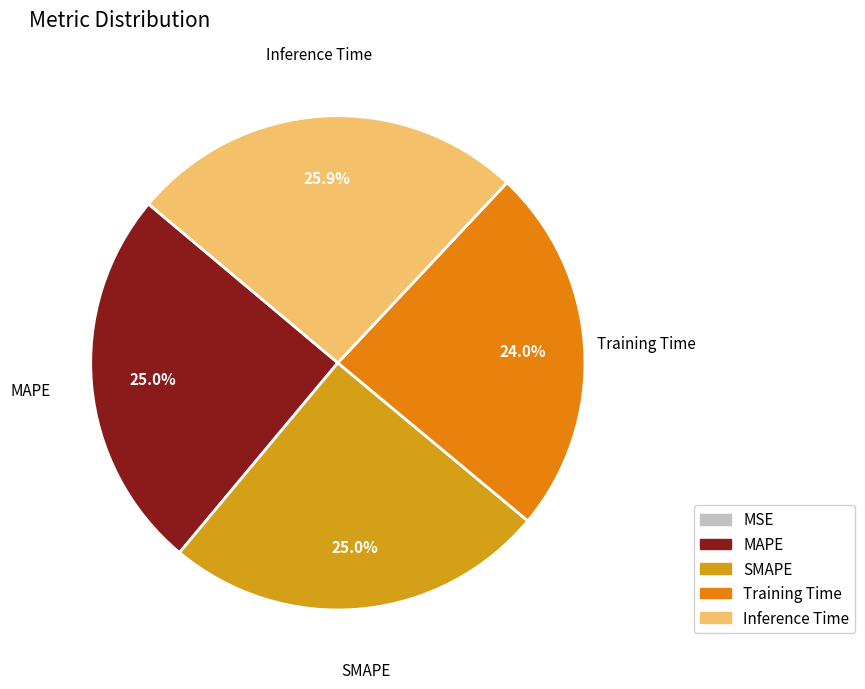

Do Inference Time and SMAPE together represent more than half of the pie?

Yes